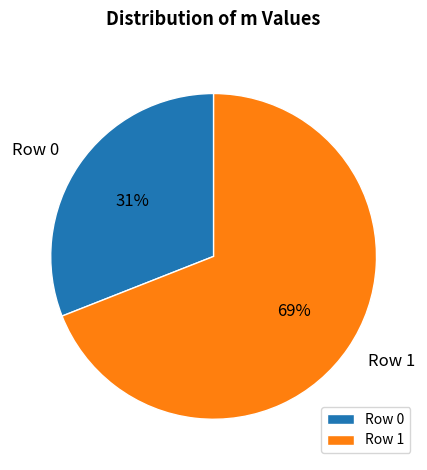

Do Row 0 and Row 1 together represent more than half of the pie?

Yes